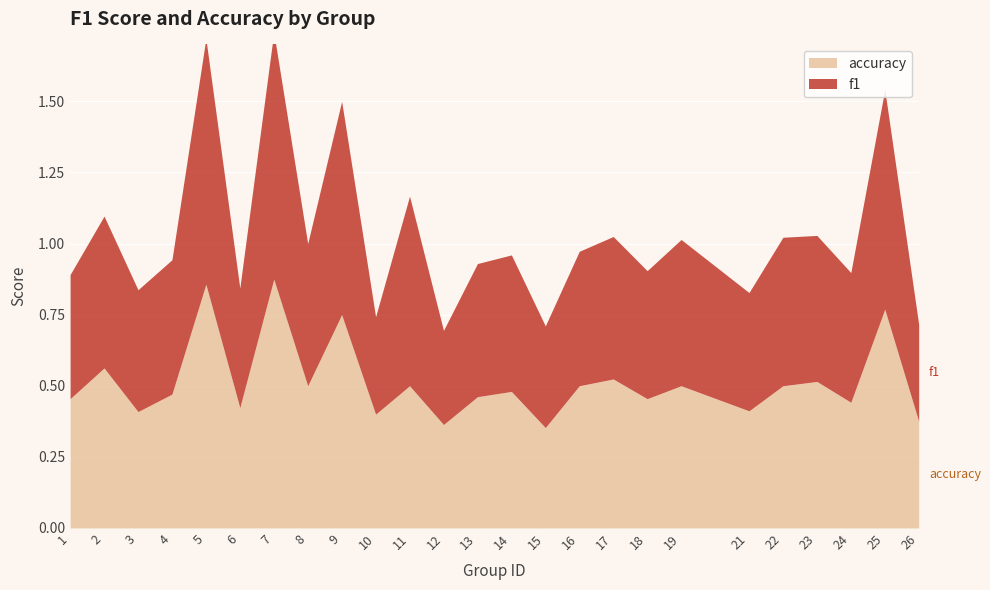

What are all the series names shown in the legend?

f1, accuracy